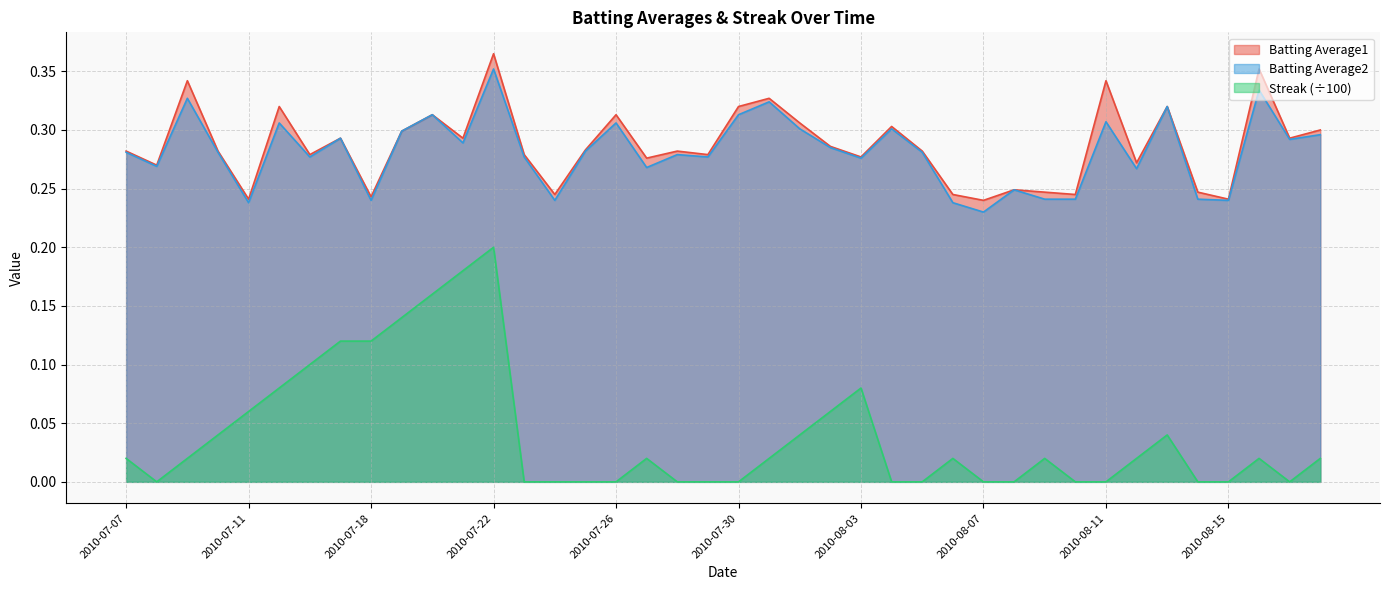

True or false: Streak and Batting Average2 cross at least once.

False